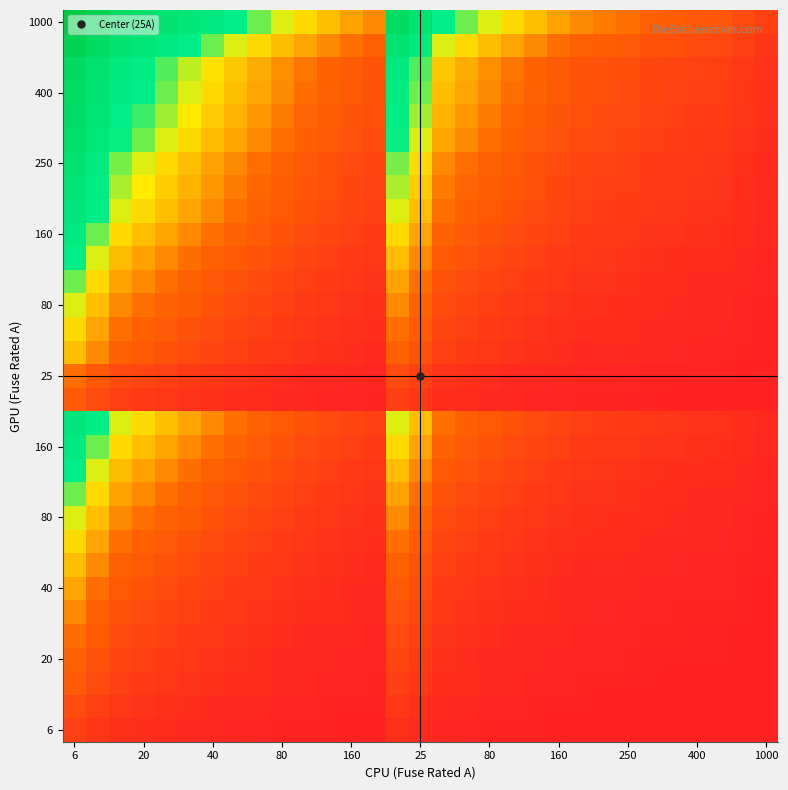

Which label corresponds to the largest value in the chart?

6